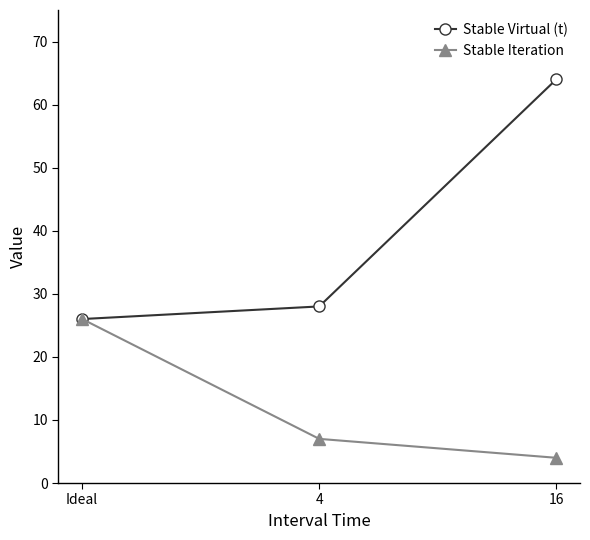

Which category has the lowest value in the Stable Iteration series?

16